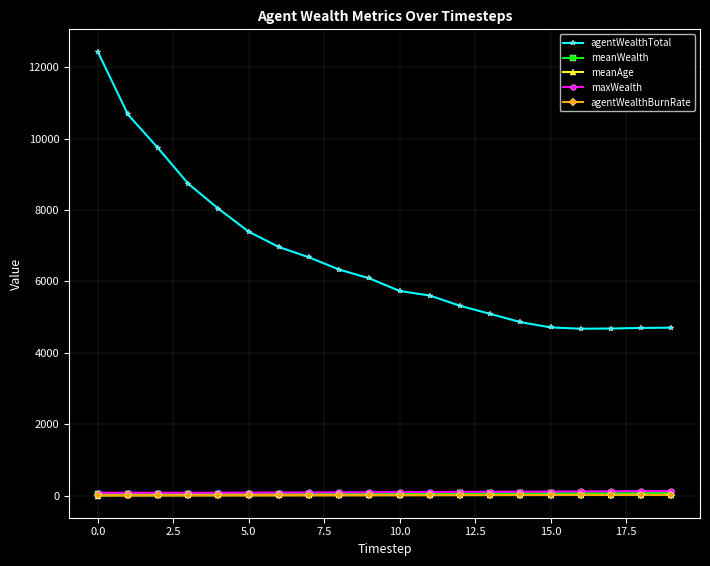

Which series has the widest spread of values?

agentWealthTotal